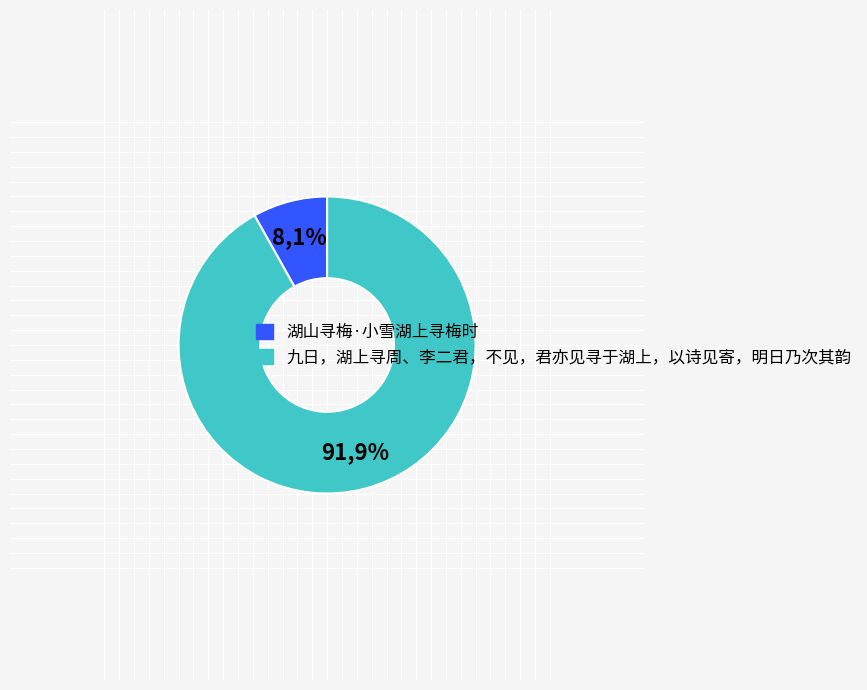

What is the smallest slice in the pie chart?

湖山寻梅·小雪湖上寻梅时